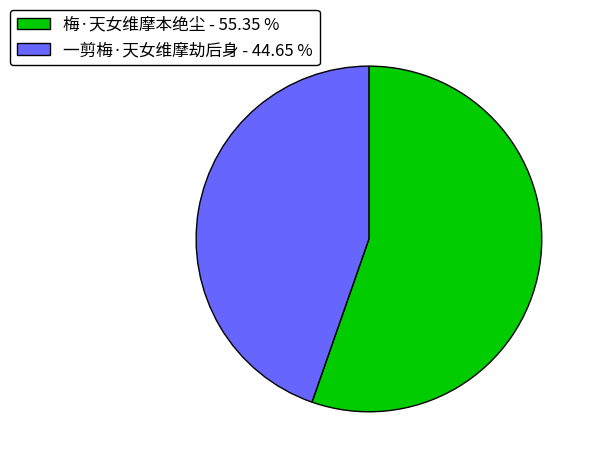

Is 梅·天女维摩本绝尘 - 55.35 % the majority of the pie?

Yes